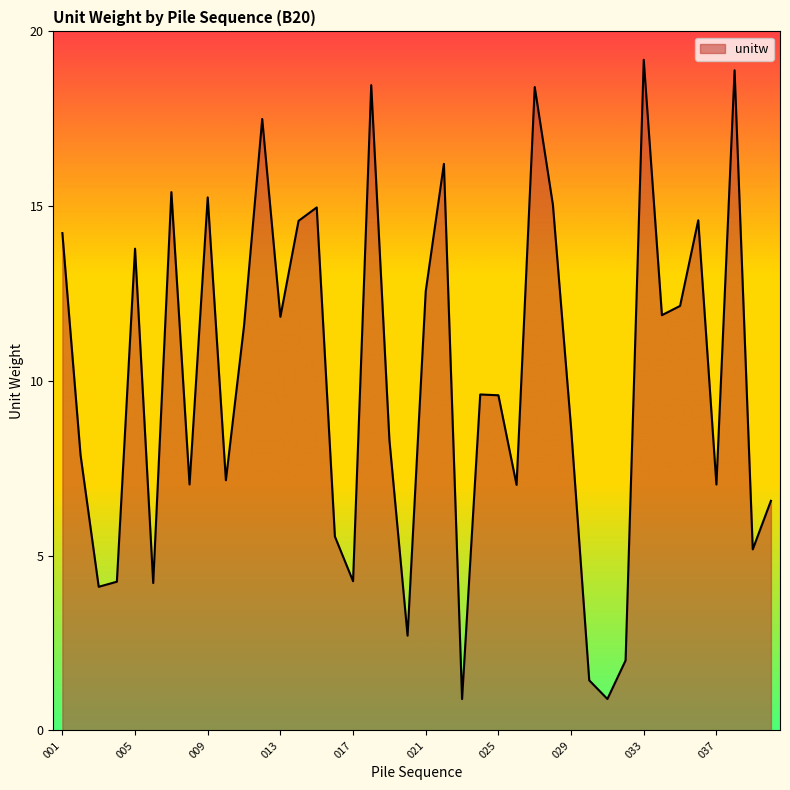

What is the minimum value shown in the chart?

0.9